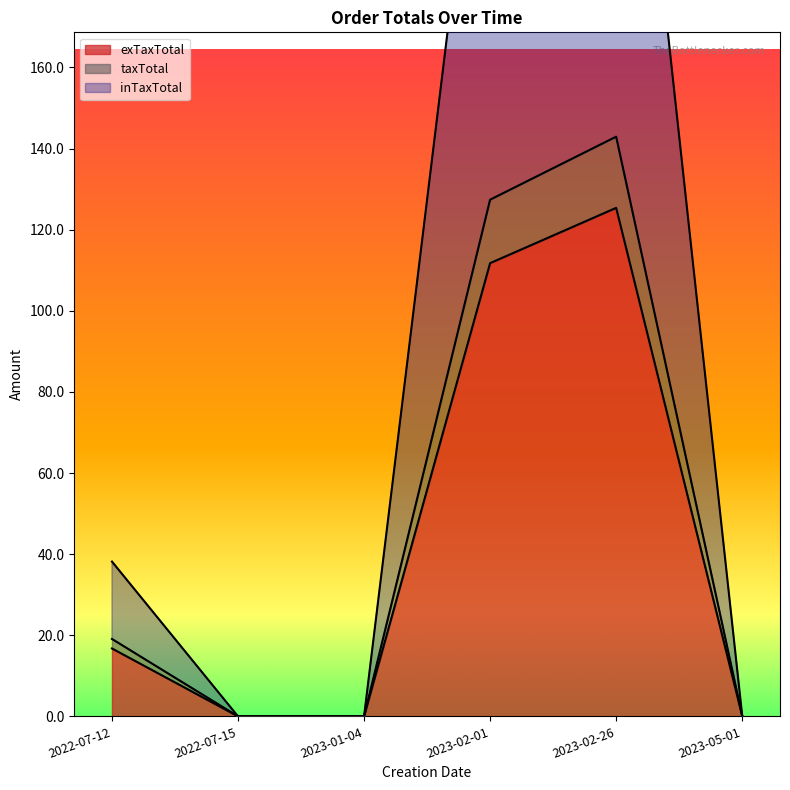

Reading left to right, list all the values displayed in this chart.

exTaxTotal: 2022-07-12=16.7	2022-07-15=0.0	2023-01-04=0.0	2023-02-01=111.8	2023-02-26=125.4	2023-05-01=0.1
taxTotal: 2022-07-12=19.1	2022-07-15=0.0	2023-01-04=0.0	2023-02-01=127.4	2023-02-26=142.9	2023-05-01=0.1
inTaxTotal: 2022-07-12=38.2	2022-07-15=0.0	2023-01-04=0.0	2023-02-01=254.8	2023-02-26=285.9	2023-05-01=0.2